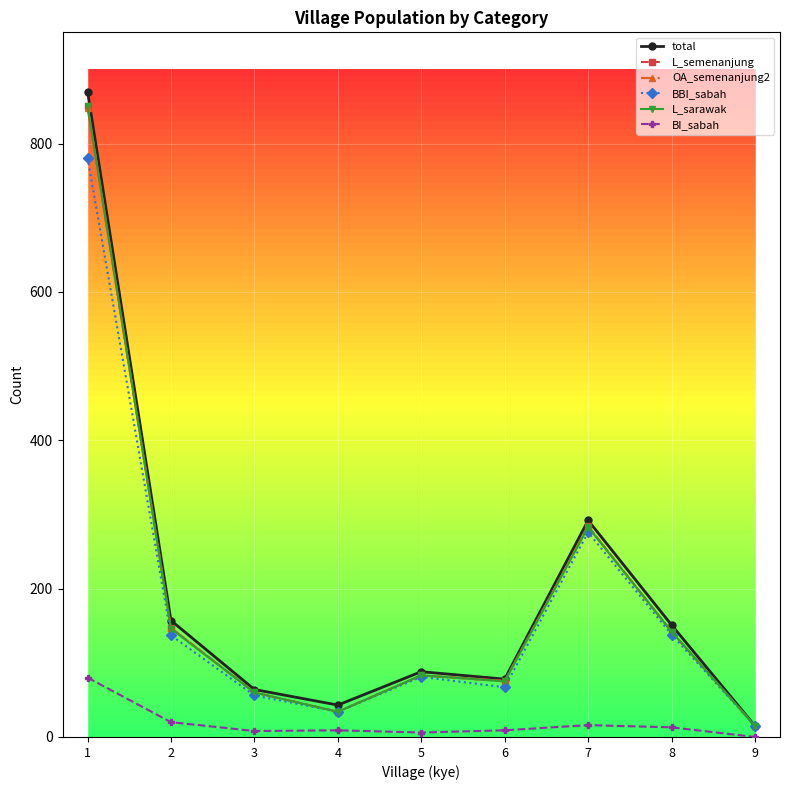

What is the maximum value for L_semenanjung?

851